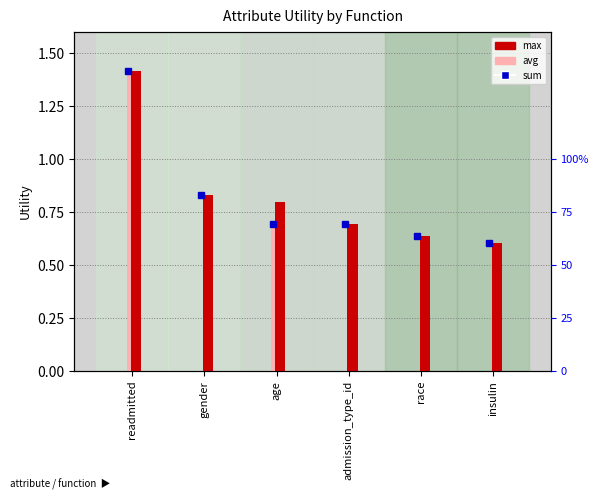

What is the label of the 5th bar from the left?

race